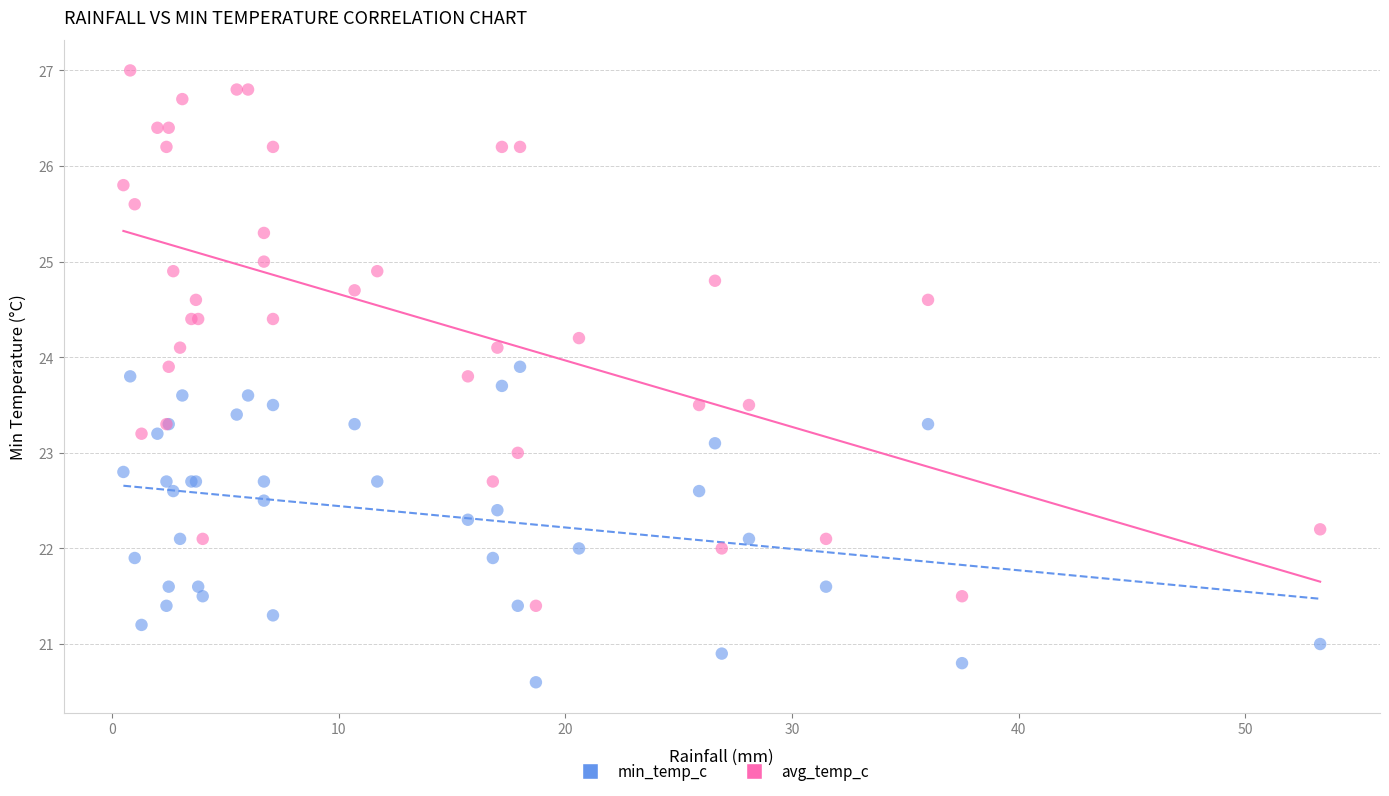

What is the X range (max minus min) for the scatter plot?

52.8